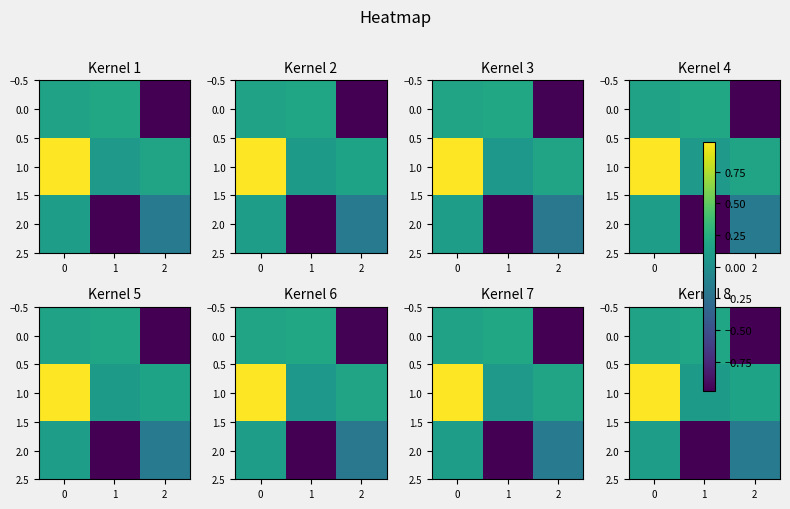

What is the minimum value shown in the chart?

-1.0